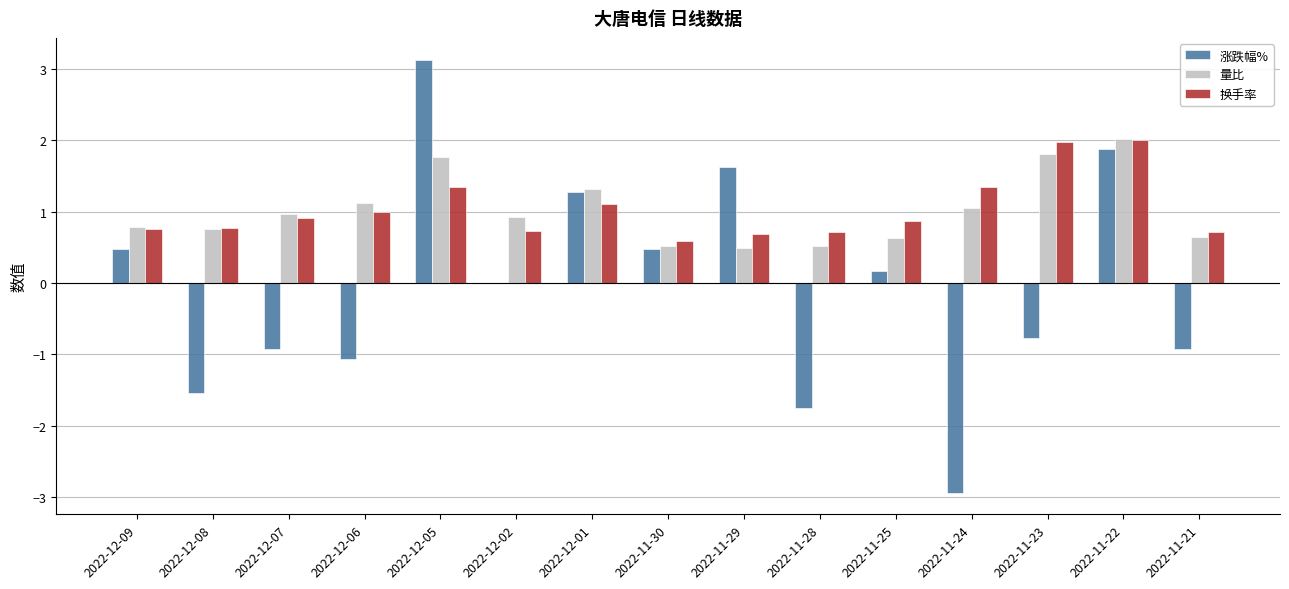

Read the 涨跌幅% value at 2022-11-23.

-0.8